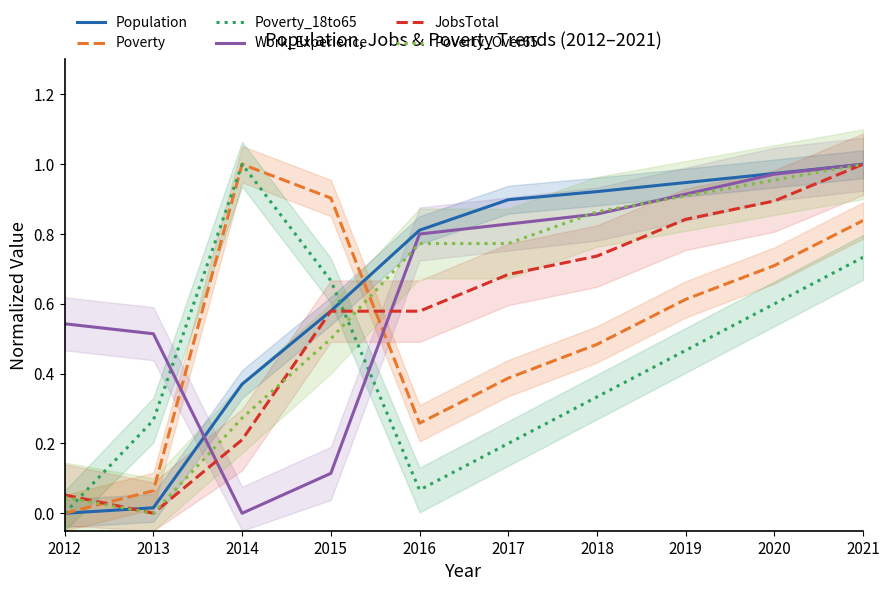

What is the maximum value for Work_Experience?

1.0